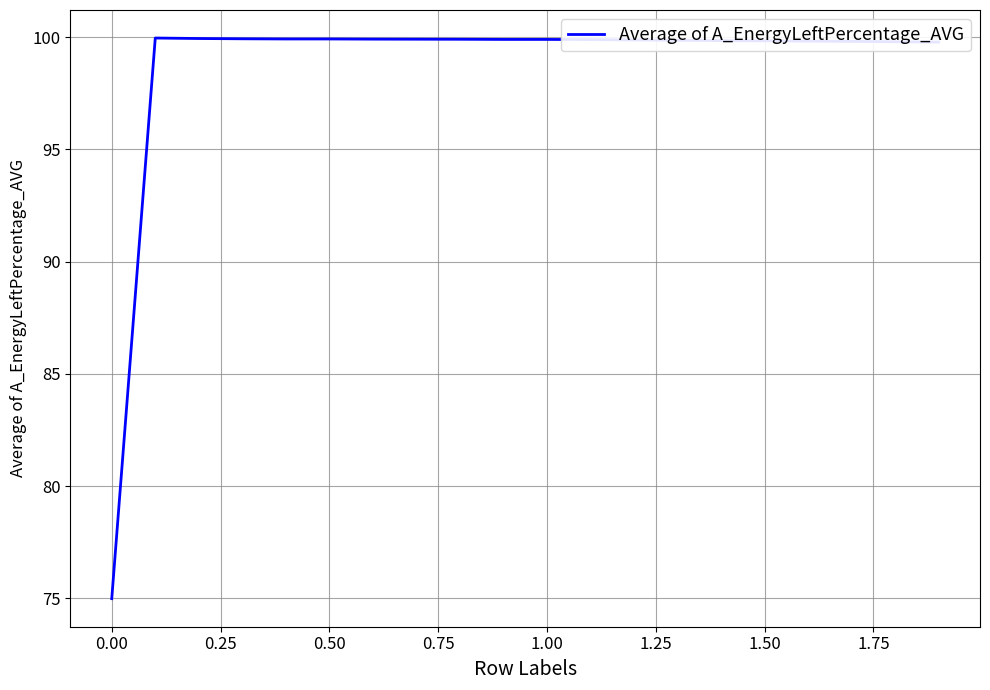

What is the difference between the maximum and minimum values?

25.0